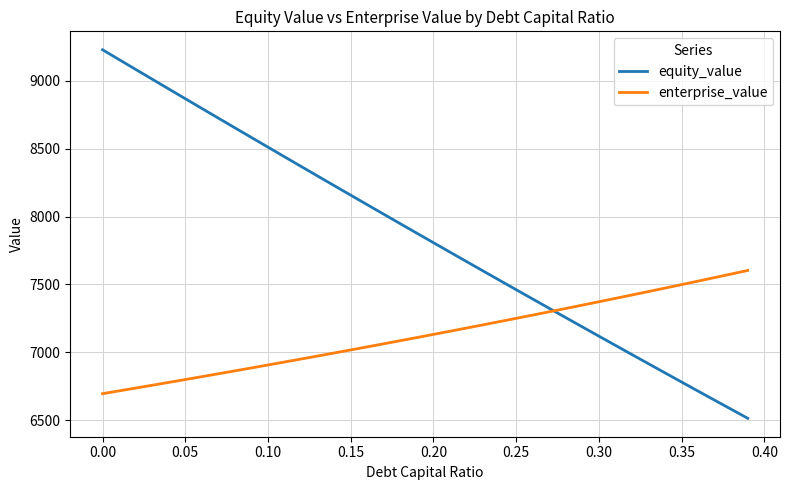

What is the difference between the maximum and minimum values in the equity_value series?

2715.7